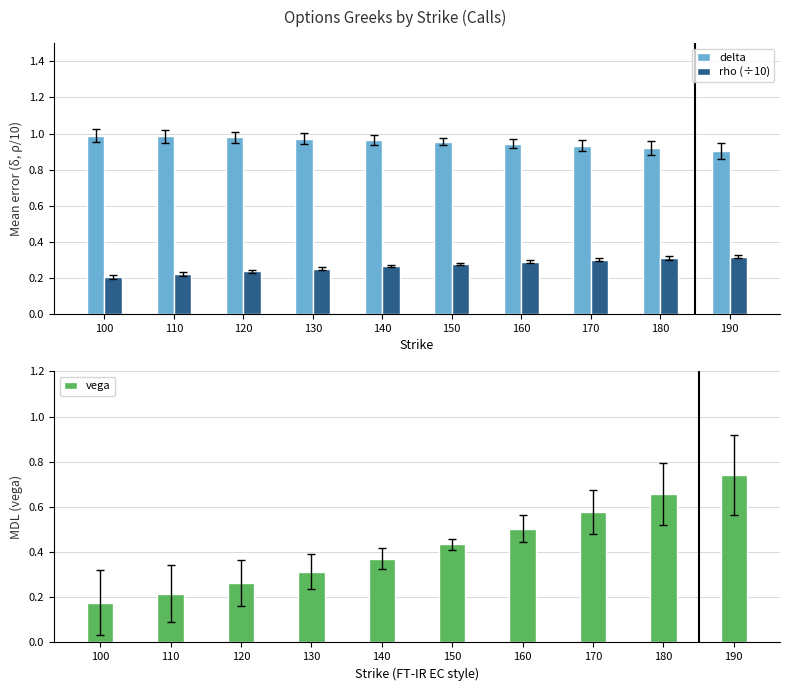

Which series has the largest range (max minus min)?

vega